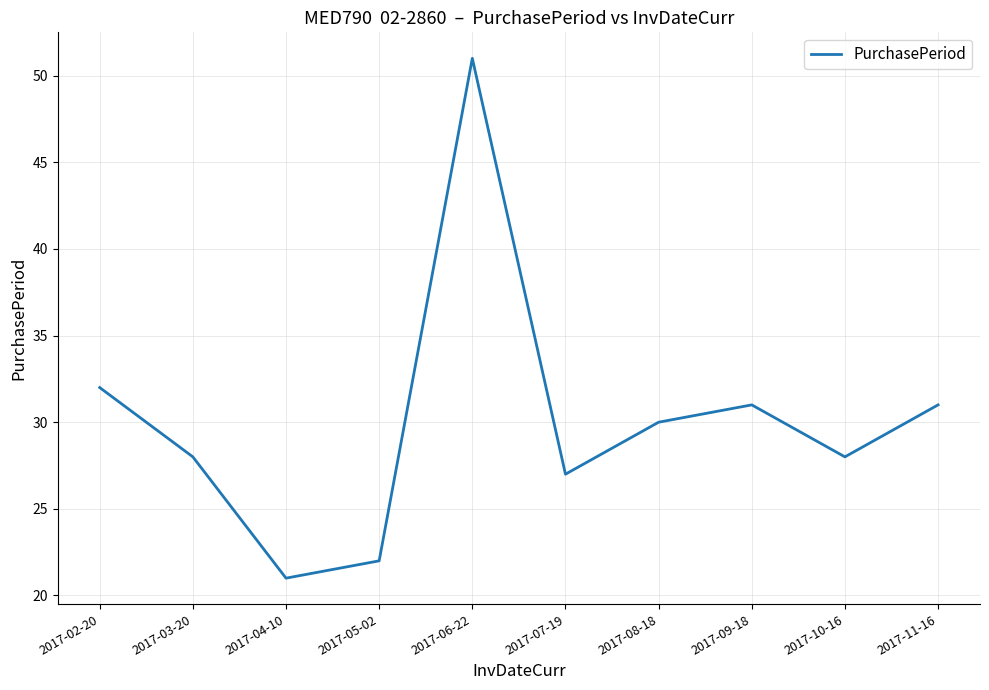

Reading left to right, transcribe all the data shown in this chart.

2017-02-20=32	2017-03-20=28	2017-04-10=21	2017-05-02=22	2017-06-22=51	2017-07-19=27	2017-08-18=30	2017-09-18=31	2017-10-16=28	2017-11-16=31